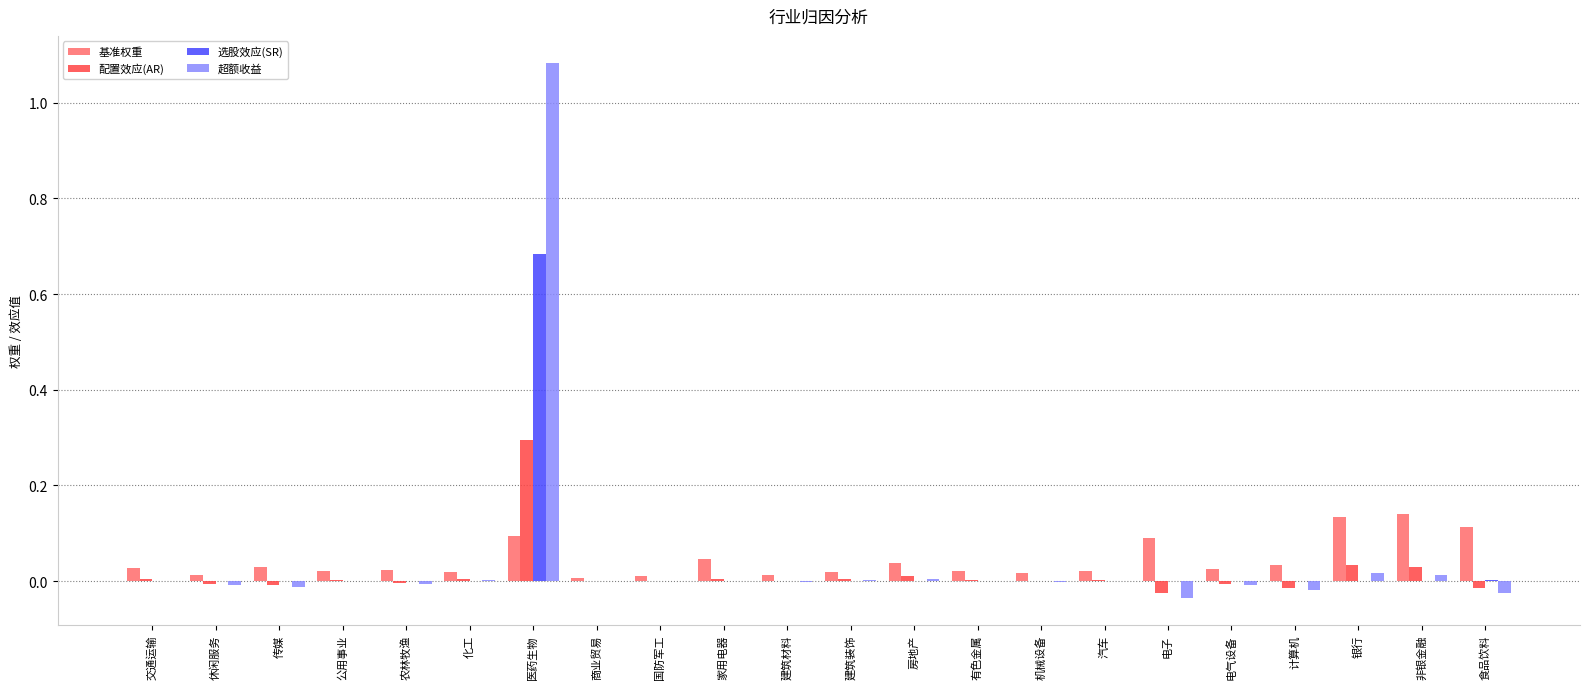

The value of 基准权重 at 家用电器 is 0.1. True or false?

False